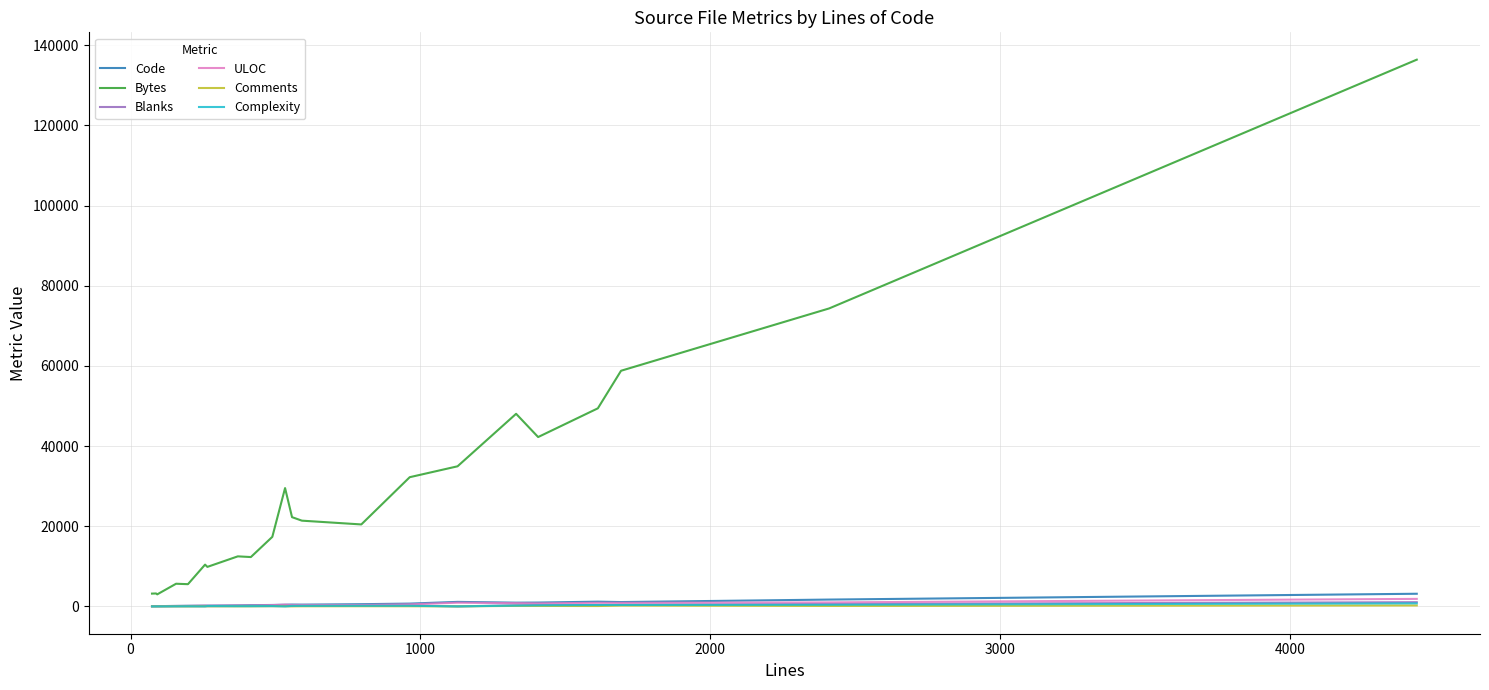

Which series has the largest range (max minus min)?

Bytes